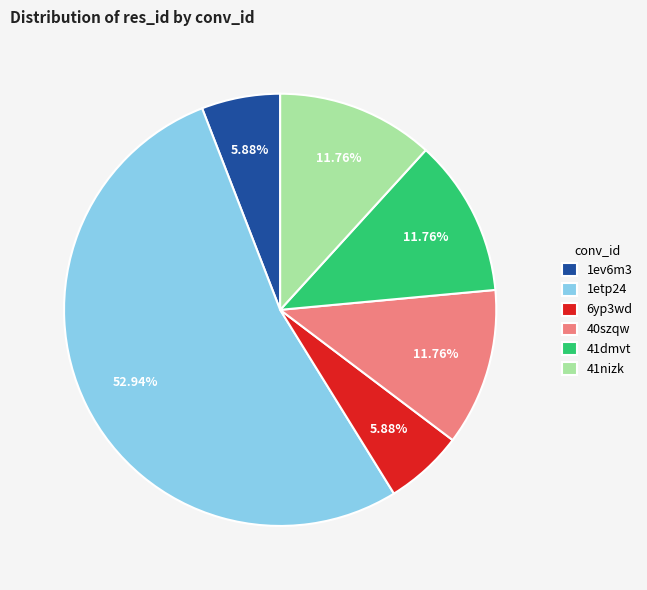

To the nearest percent, what is the combined percentage of 41dmvt and 1etp24?

65%